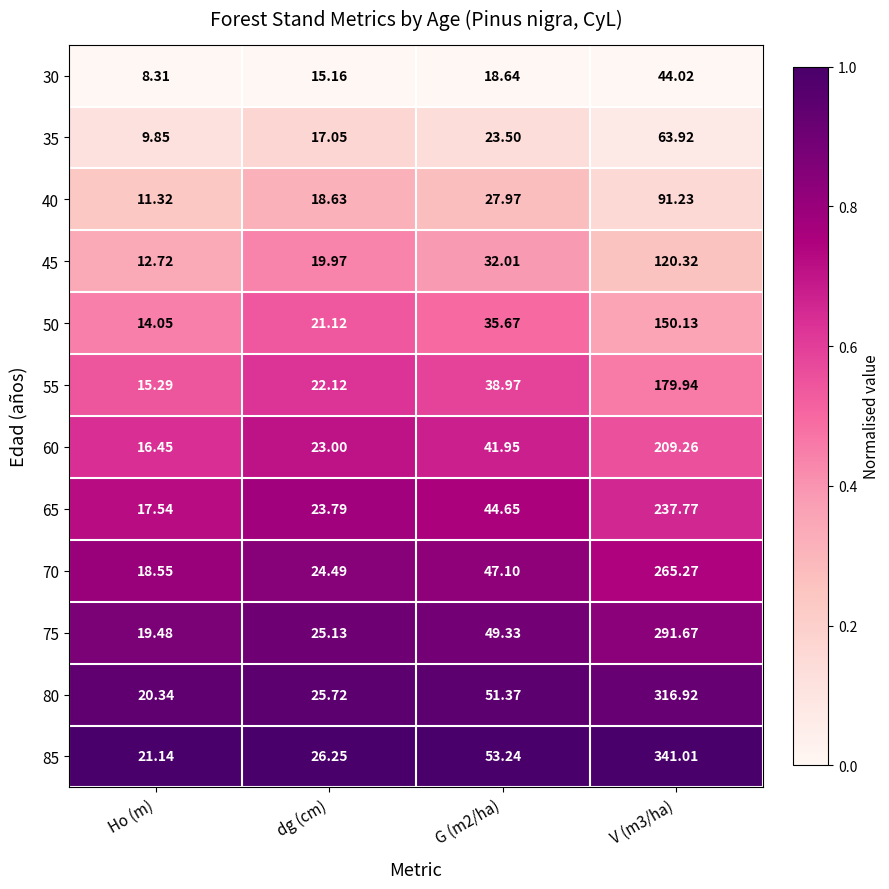

Which category has the lowest value in the 30 series?

Ho (m)